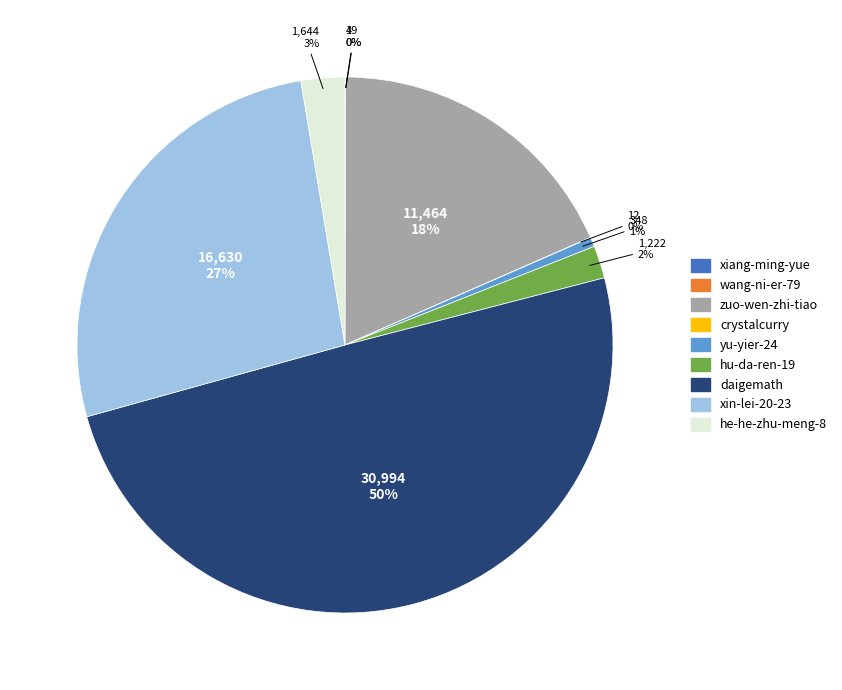

The yu-yier-24 slice represents 1% of the pie. True or false?

True